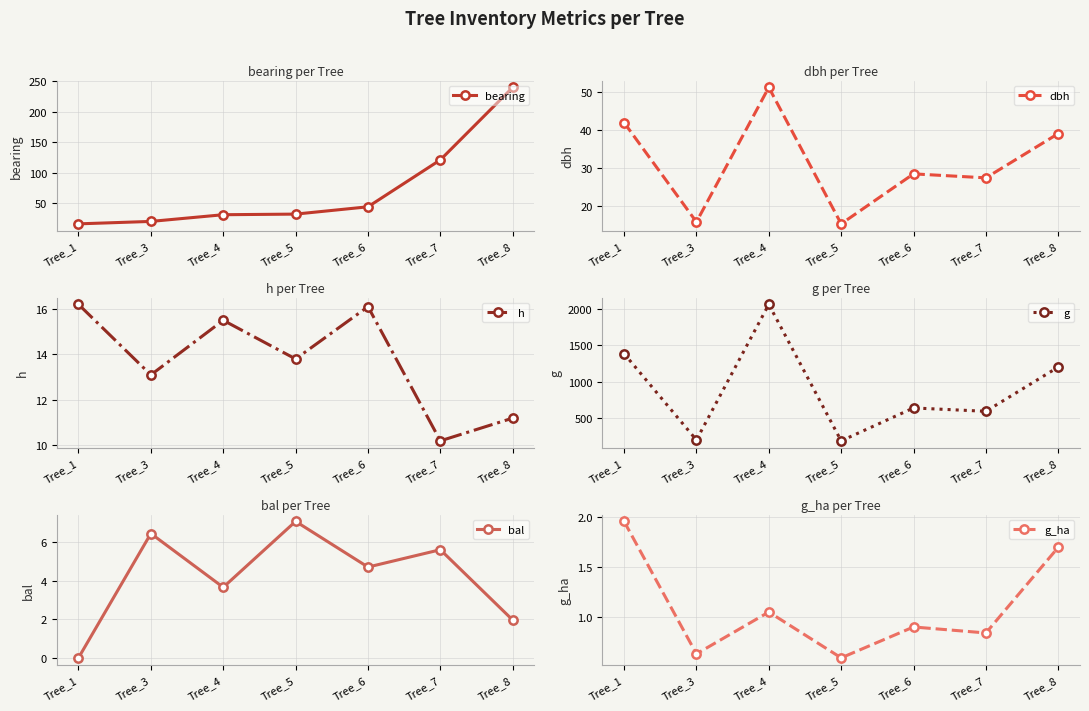

What is the spread (max minus min) of values at Tree_4?

2061.8